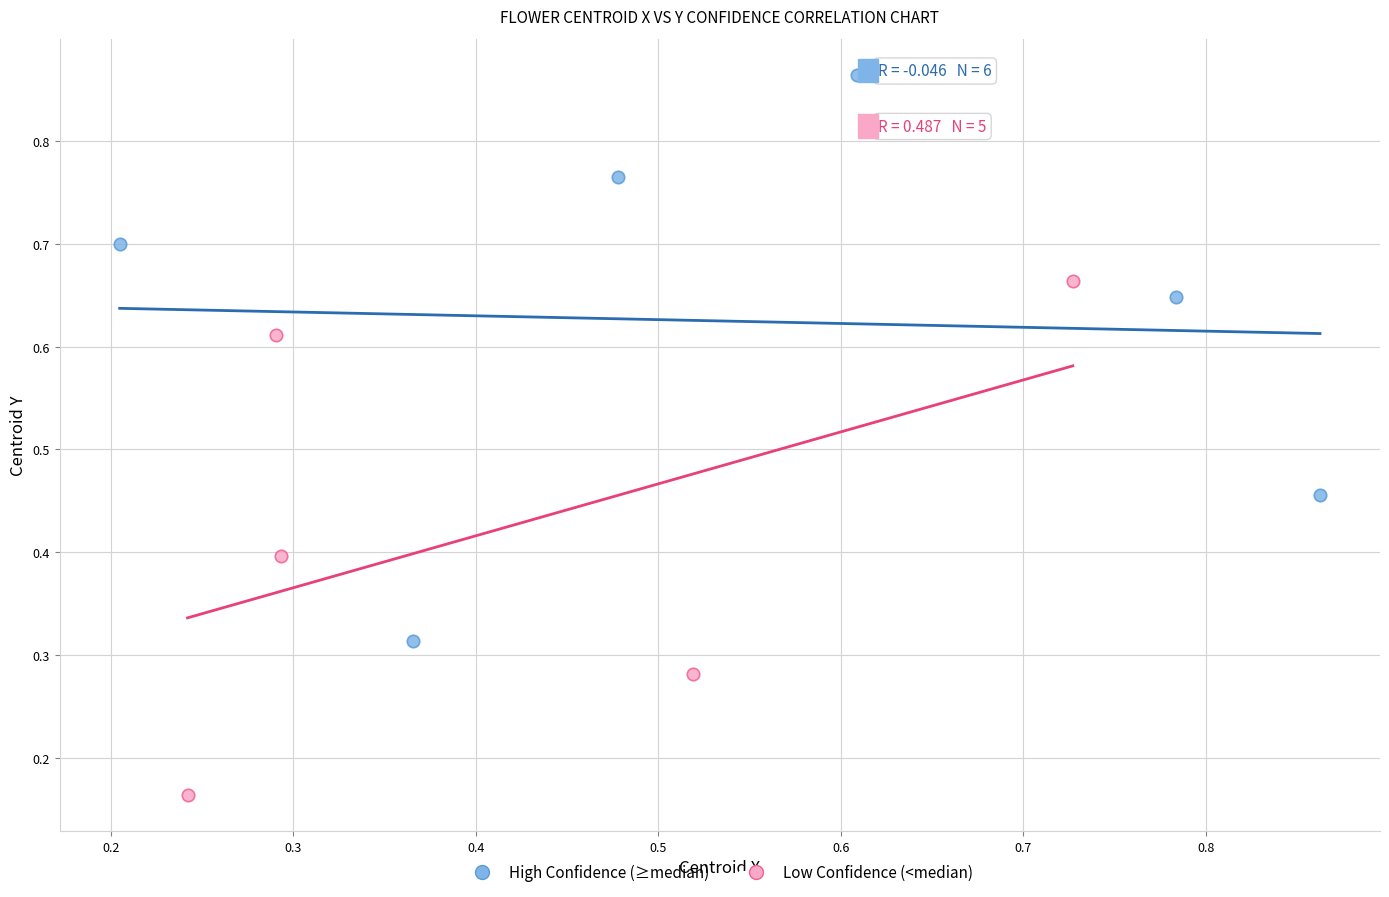

Which series reaches the minimum Y coordinate?

Low Confidence (<median)